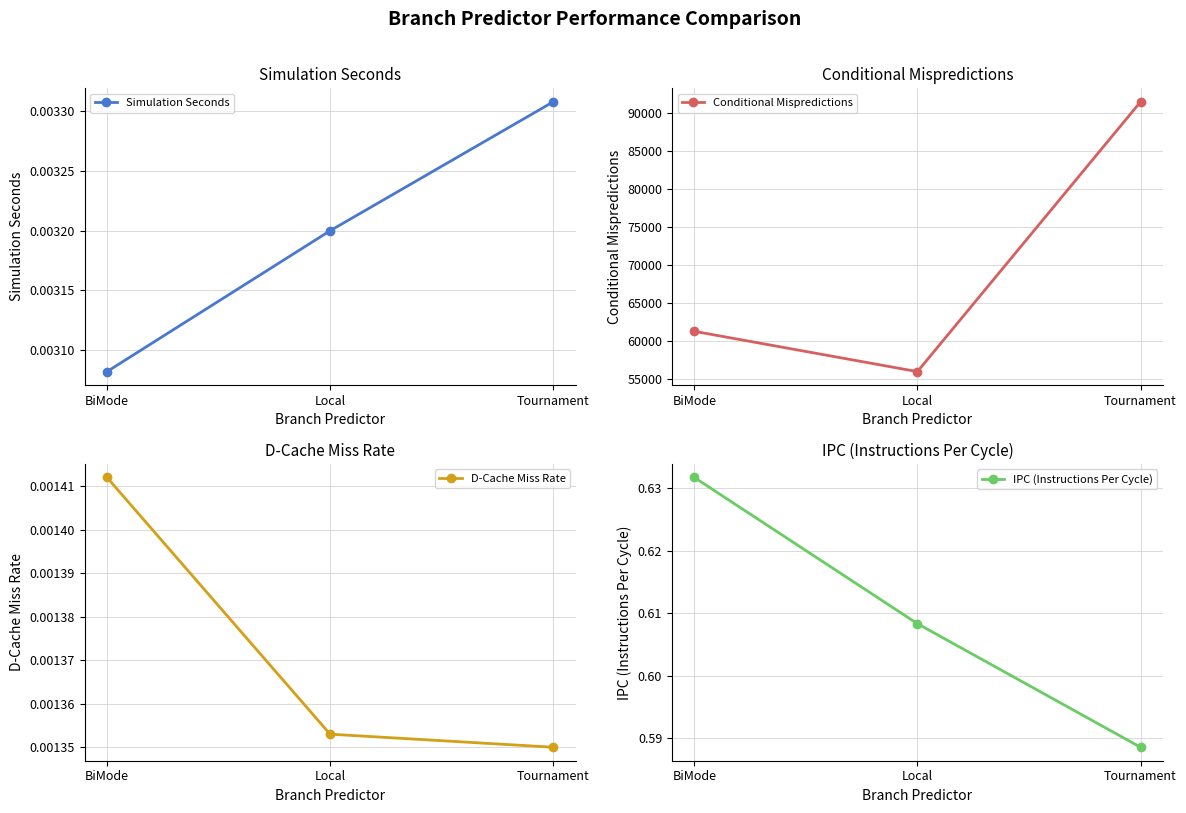

Reading right to left, extract all data points from this chart.

Simulation Seconds: 0.0	0.0	0.0
Conditional Mispredictions: 91413.0	55940.0	61240.0
D-Cache Miss Rate: 0.0	0.0	0.0
IPC (Instructions Per Cycle): 0.6	0.6	0.6